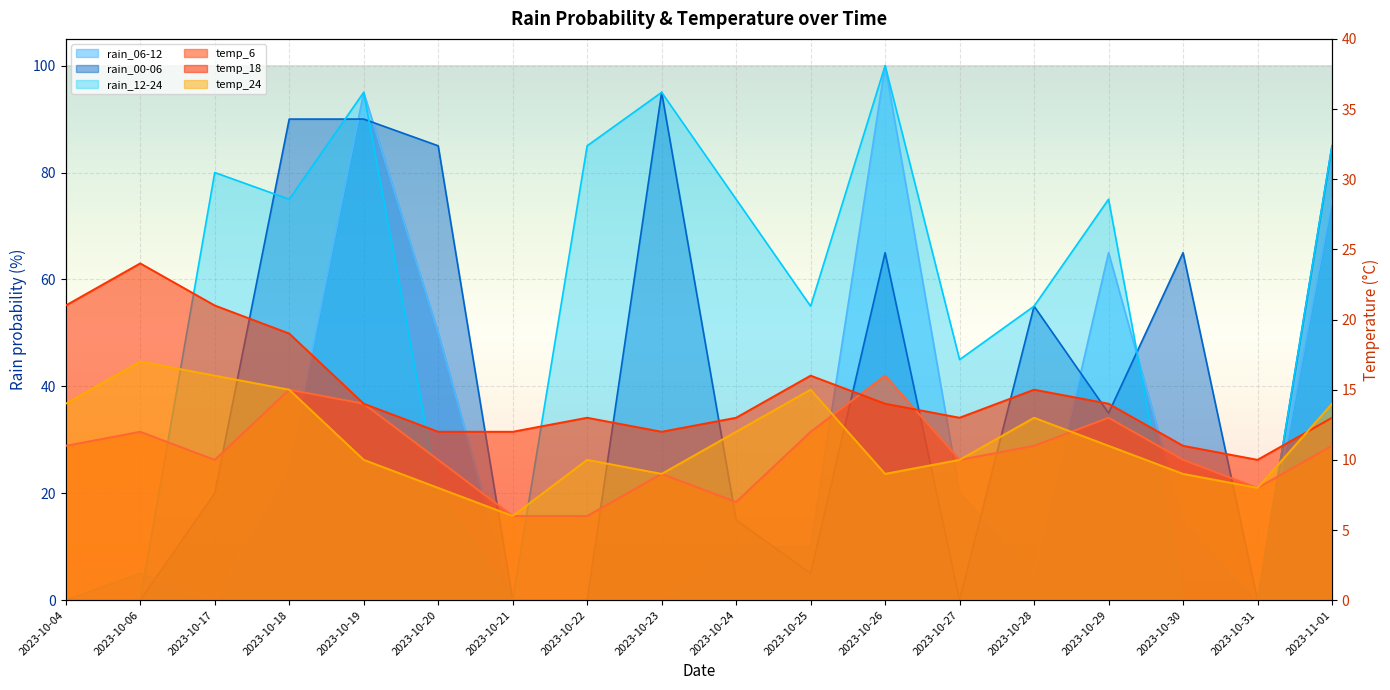

At which category does the chart reach its peak across all series?

2023-10-26